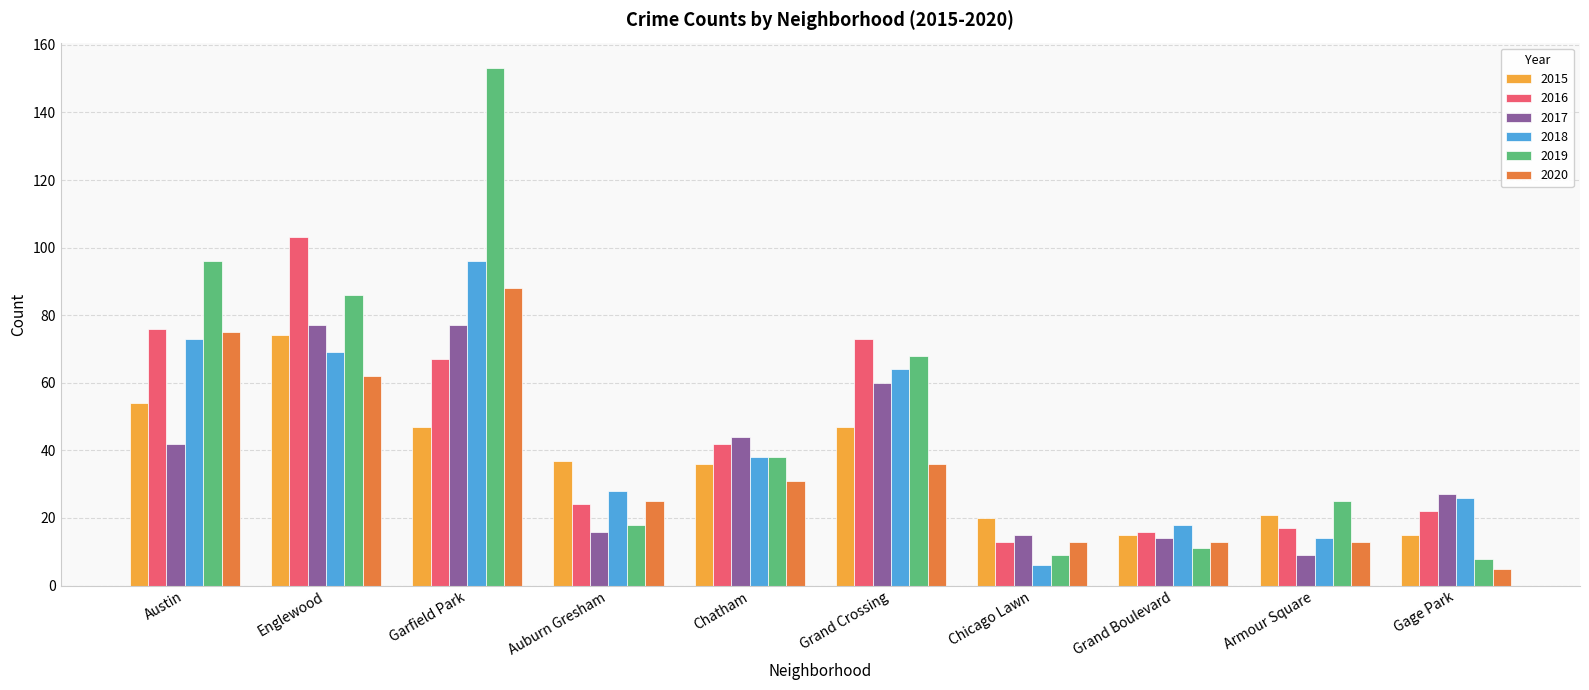

Which series has the widest spread of values?

2019